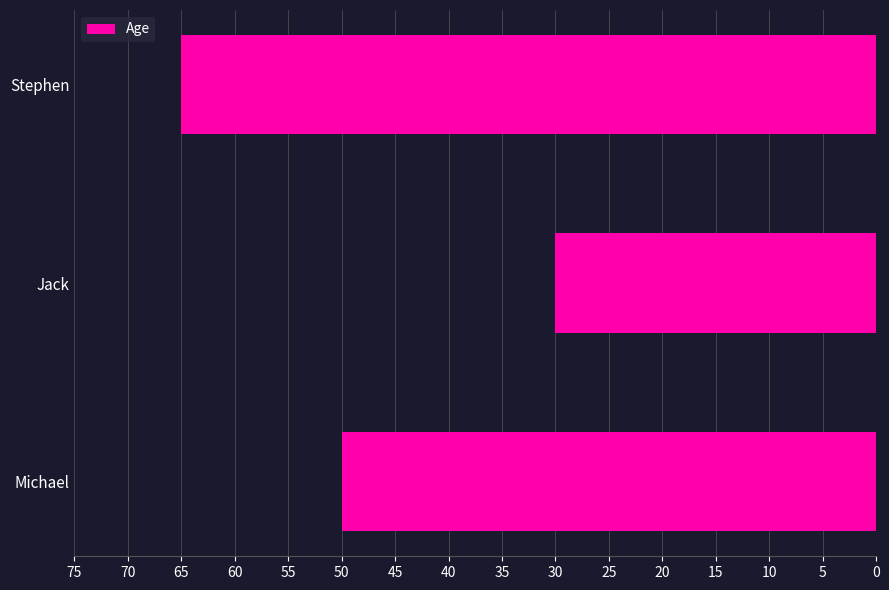

What is the maximum value shown in the chart?

65